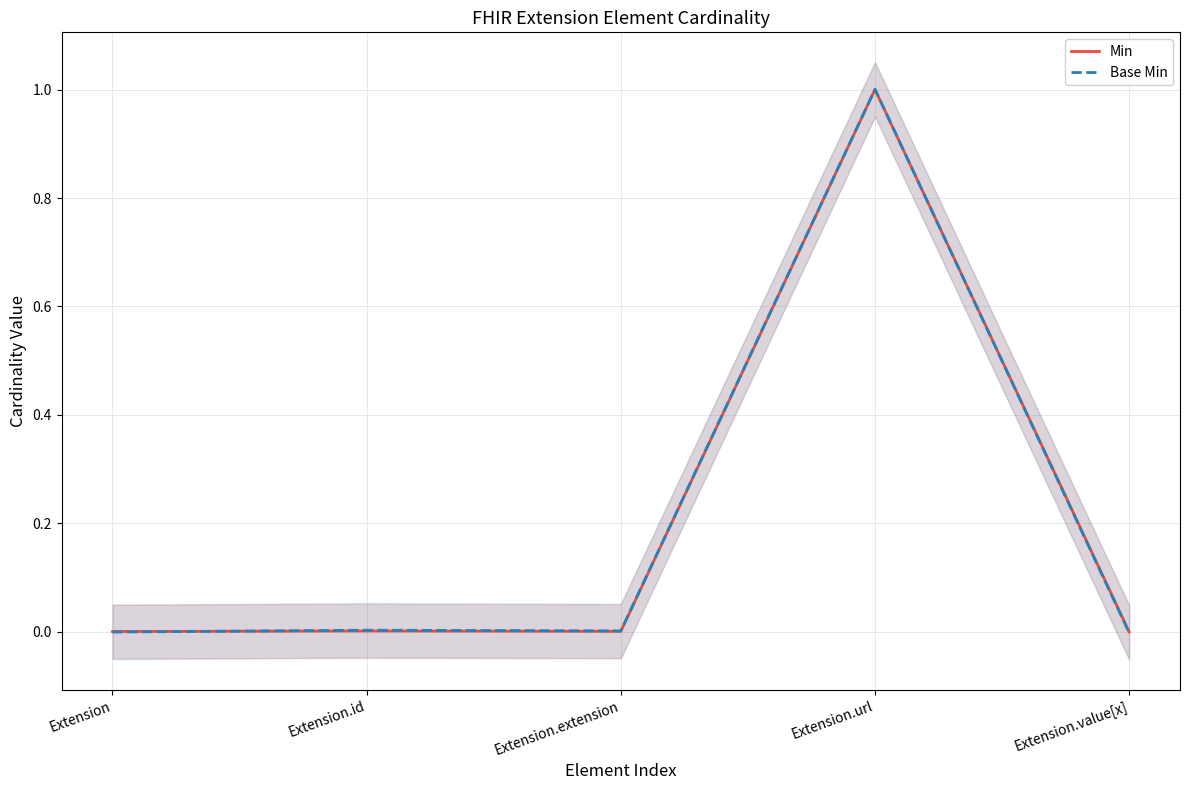

What is the label of the 3rd point from the right?

Extension.extension